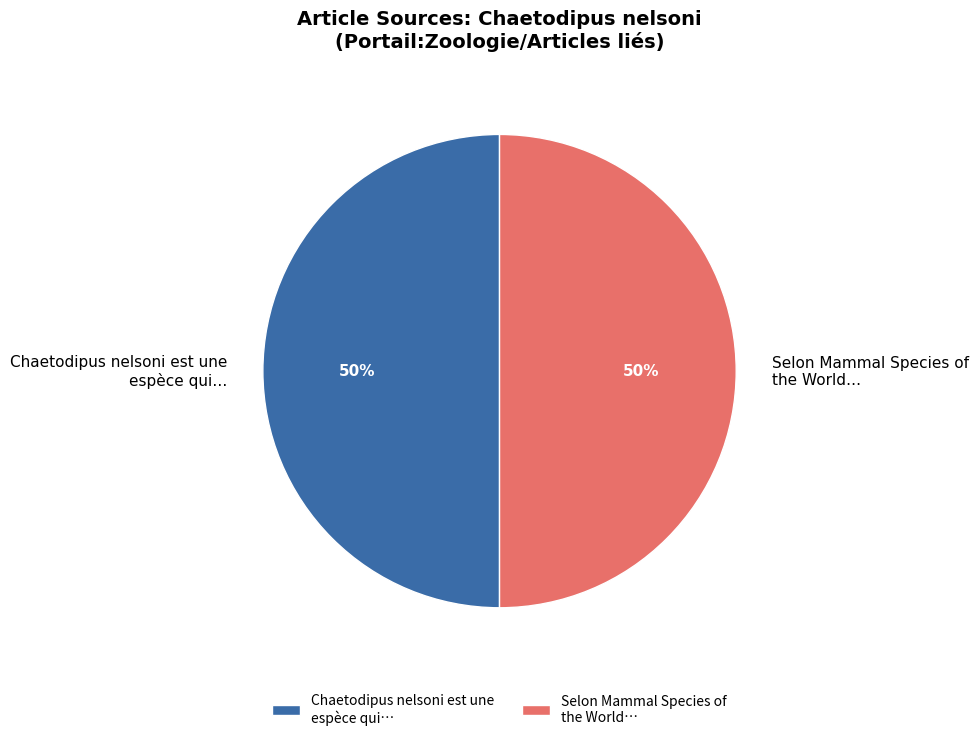

Combined, do Selon Mammal Species of the World… and Chaetodipus nelsoni est une espèce qui… account for over 50%?

Yes